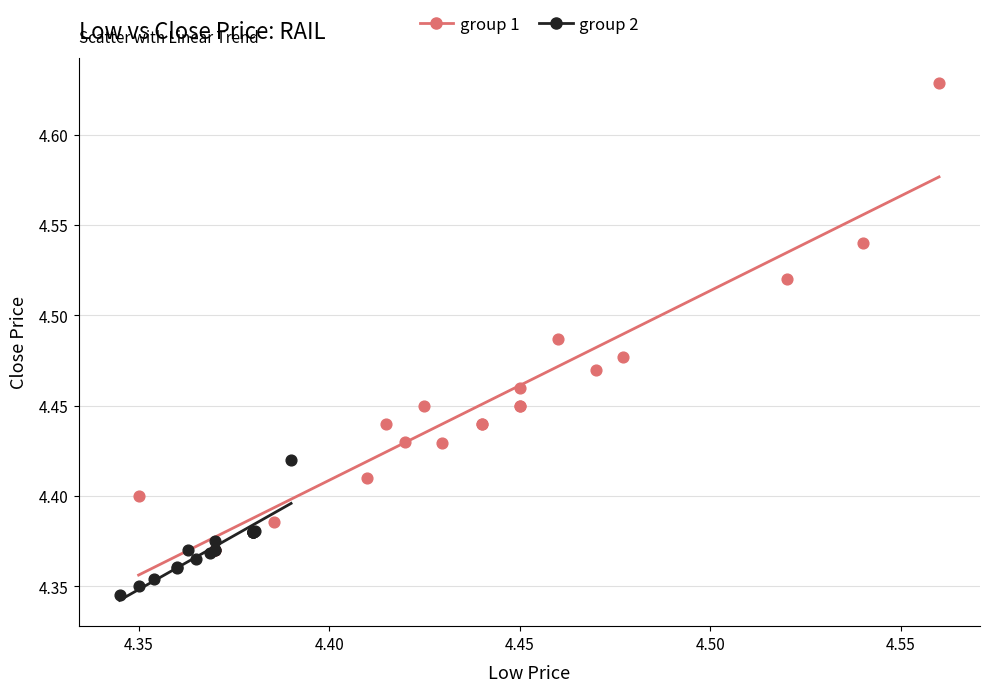

What are all the series names shown in the legend?

group 1, group 2